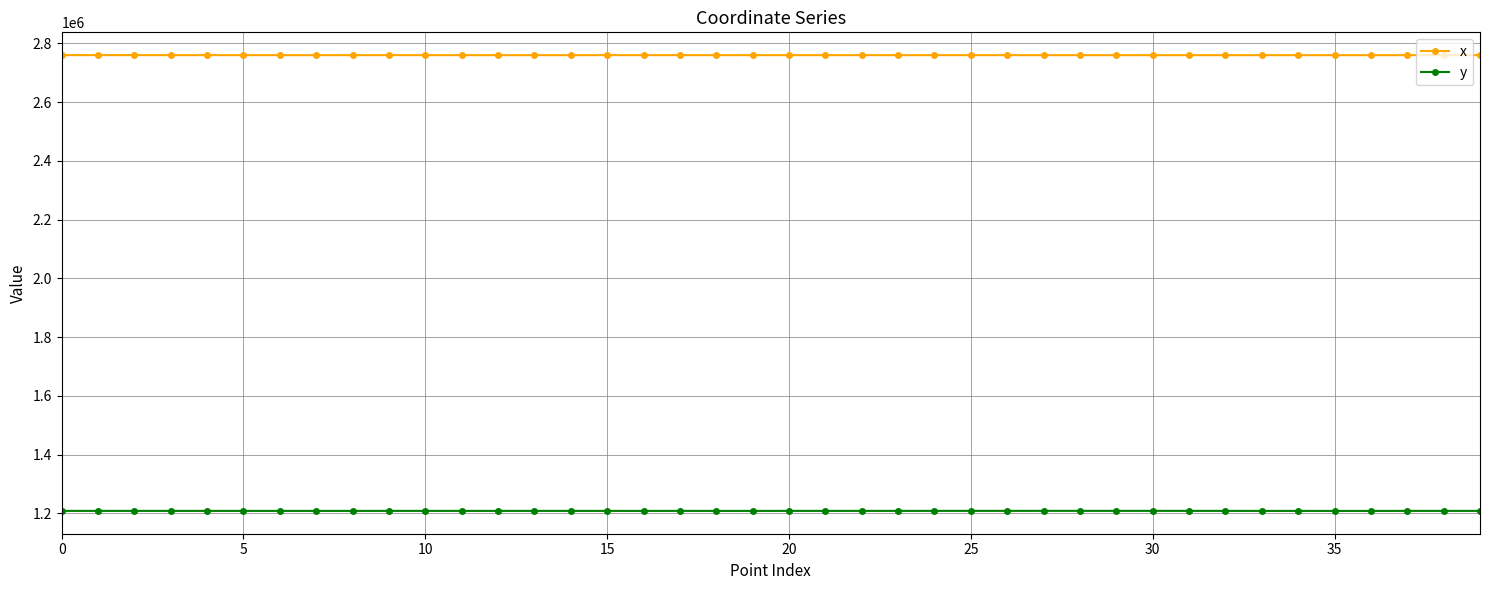

True or false: y has more than 1 points higher than both neighbors.

True